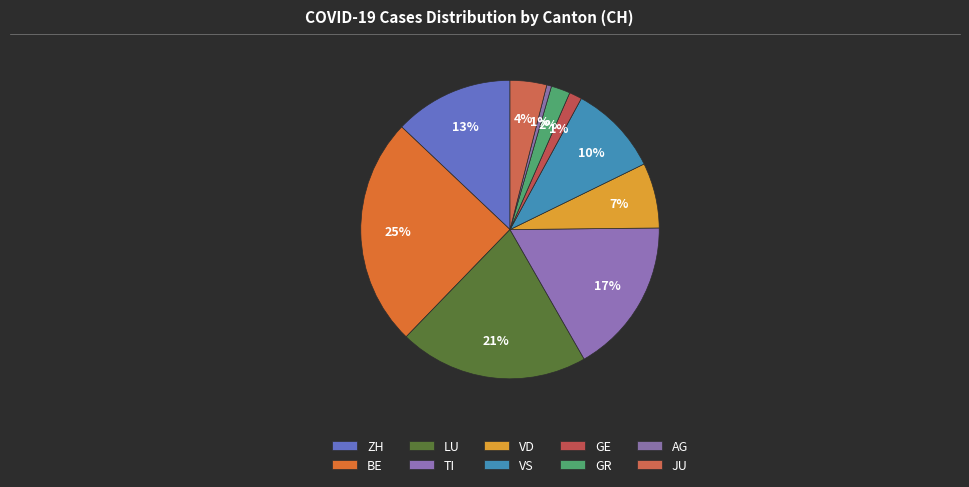

Count the number of slices in the pie.

10